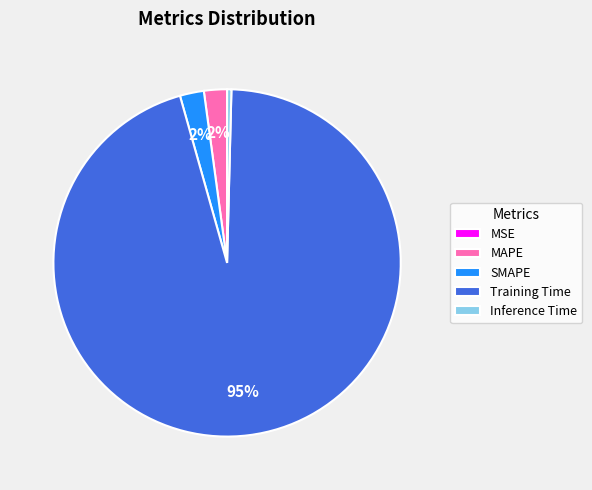

Is the sum of Inference Time and MAPE greater than half?

No